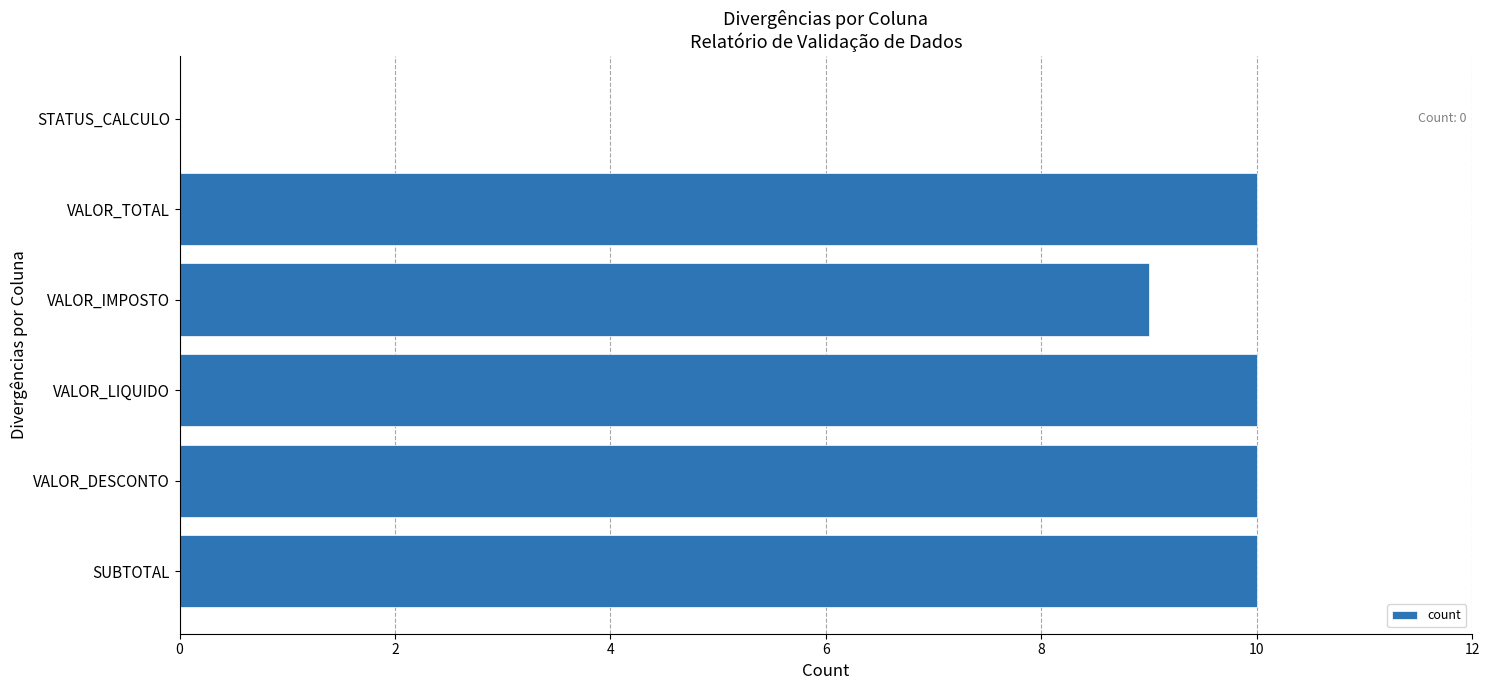

What is the change in value from VALOR_IMPOSTO to STATUS_CALCULO?

-9